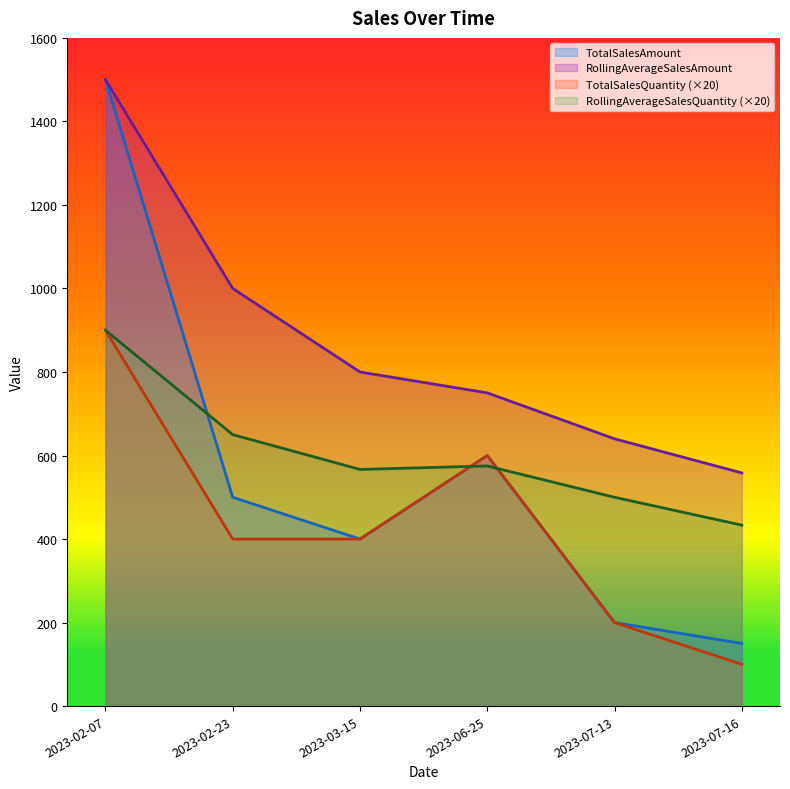

At which label is TotalSalesAmount closest to 825?

2023-06-25